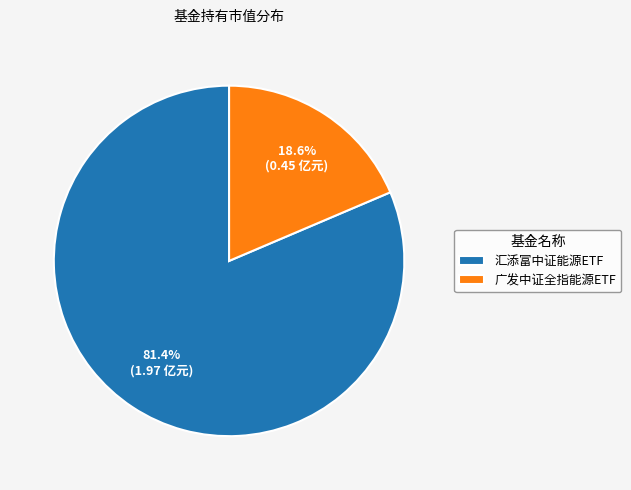

To the nearest percent, what is the difference between the largest and smallest slice percentages?

63%